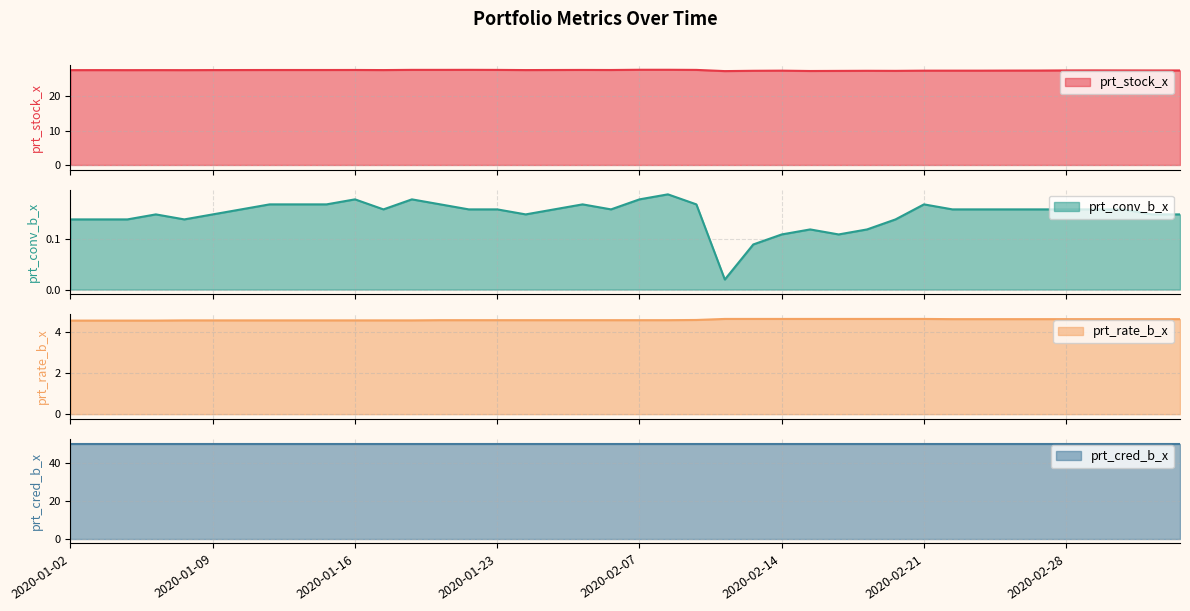

True or false: prt_stock_x and prt_rate_b_x intersect in this chart.

False